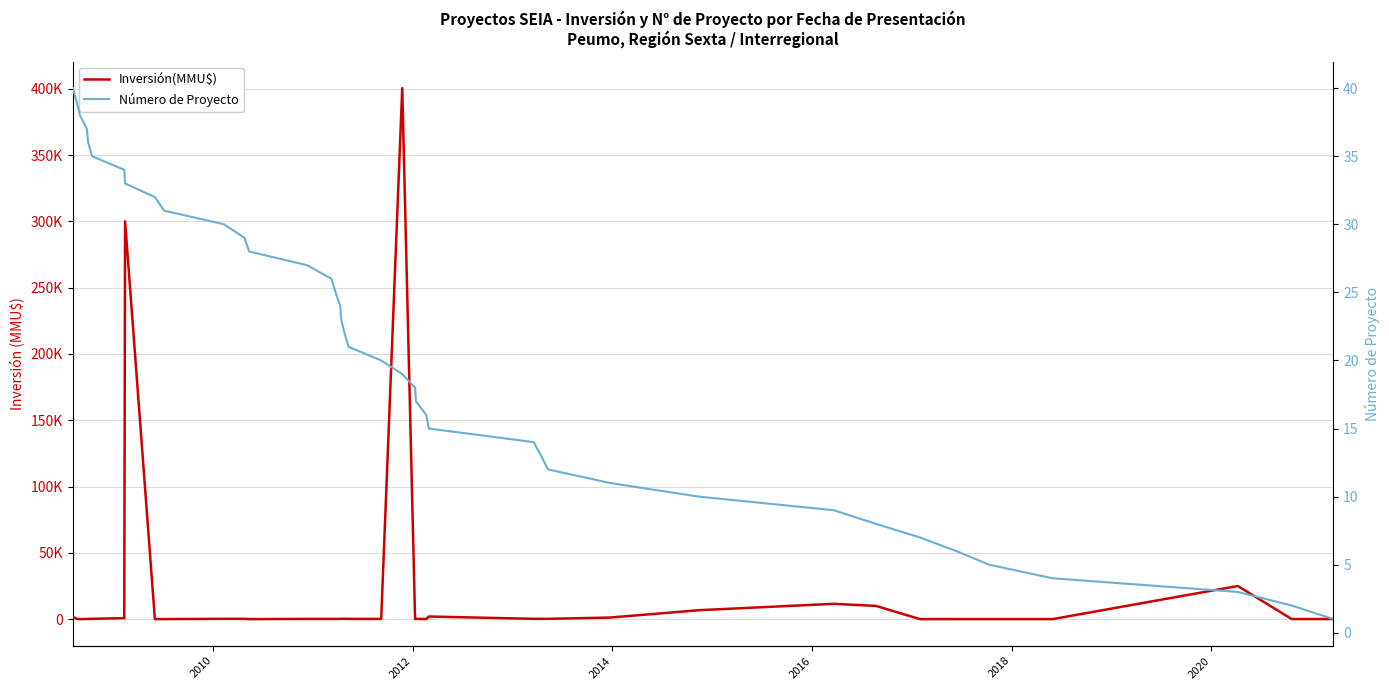

What is the difference between the maximum and minimum values in the Número de Proyecto series?

39